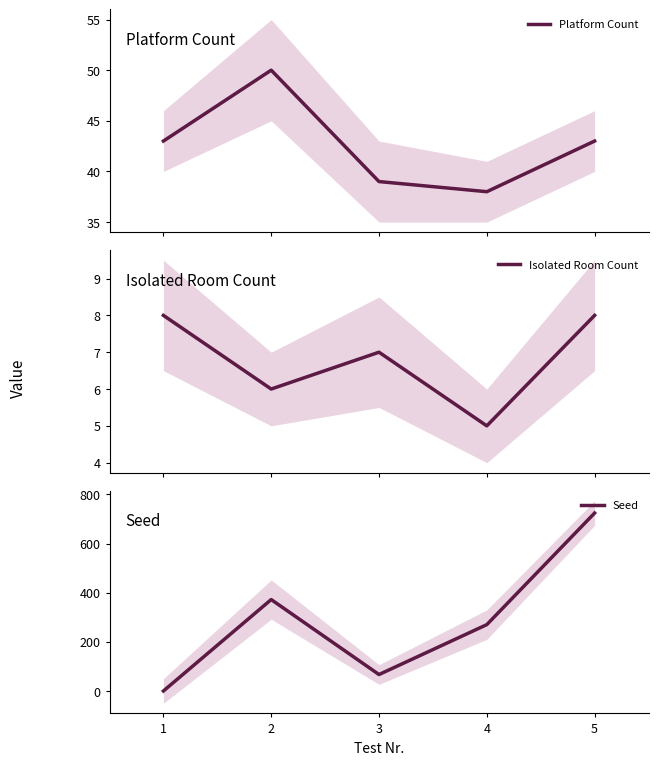

Does the chart have visible grid lines?

No